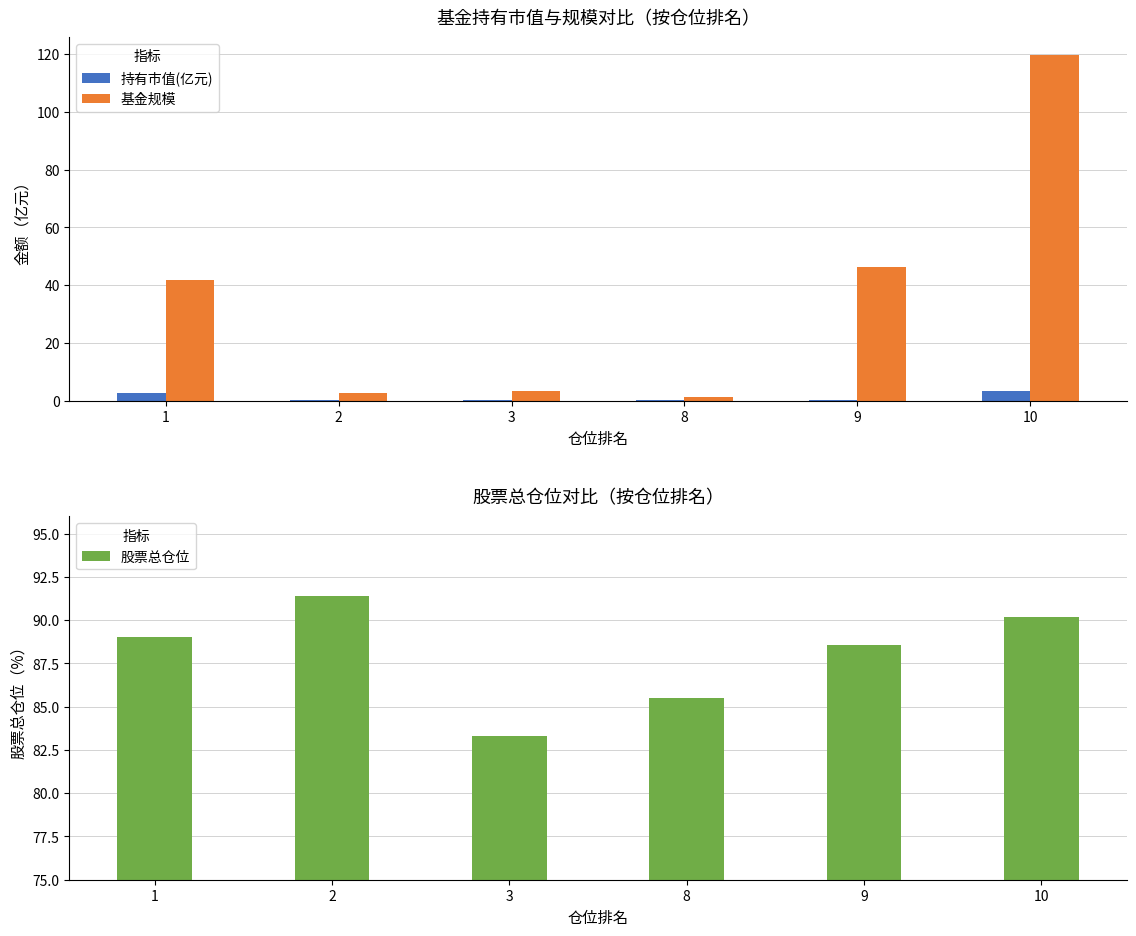

What is the value of the 股票总仓位 bar at the 3rd from the left?

83.3